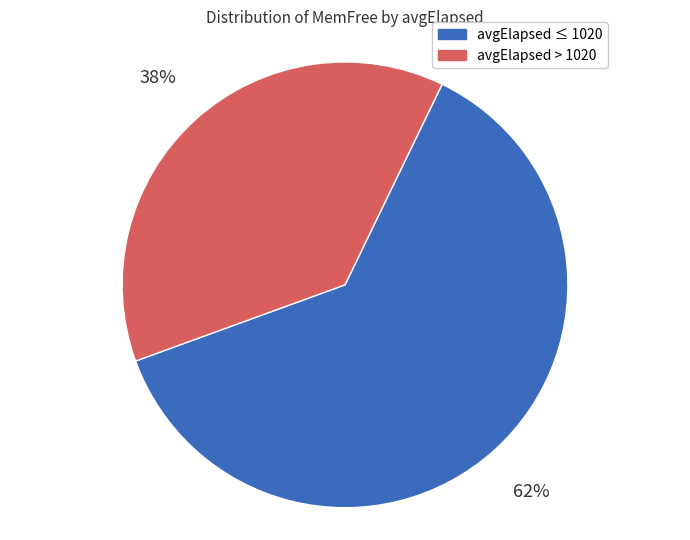

What percentage is the avgElapsed > 1020 slice, to the nearest percent?

38%